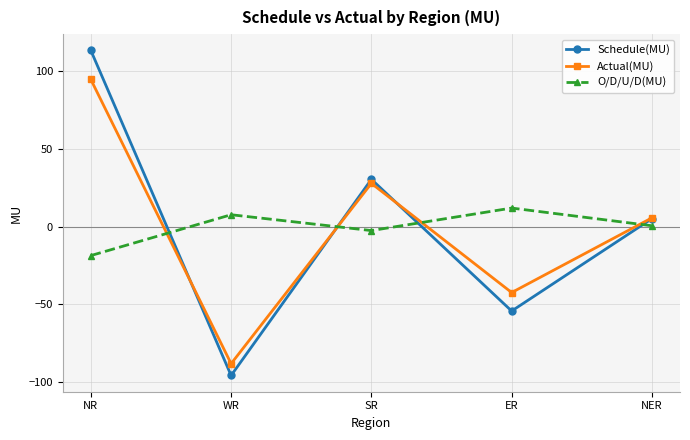

Reading left to right, transcribe all the data shown in this chart.

Schedule(MU): 113.4	-95.9	30.4	-54.4	5.1
Actual(MU): 94.7	-88.3	27.8	-42.5	5.6
O/D/U/D(MU): -18.7	7.6	-2.6	11.9	0.5